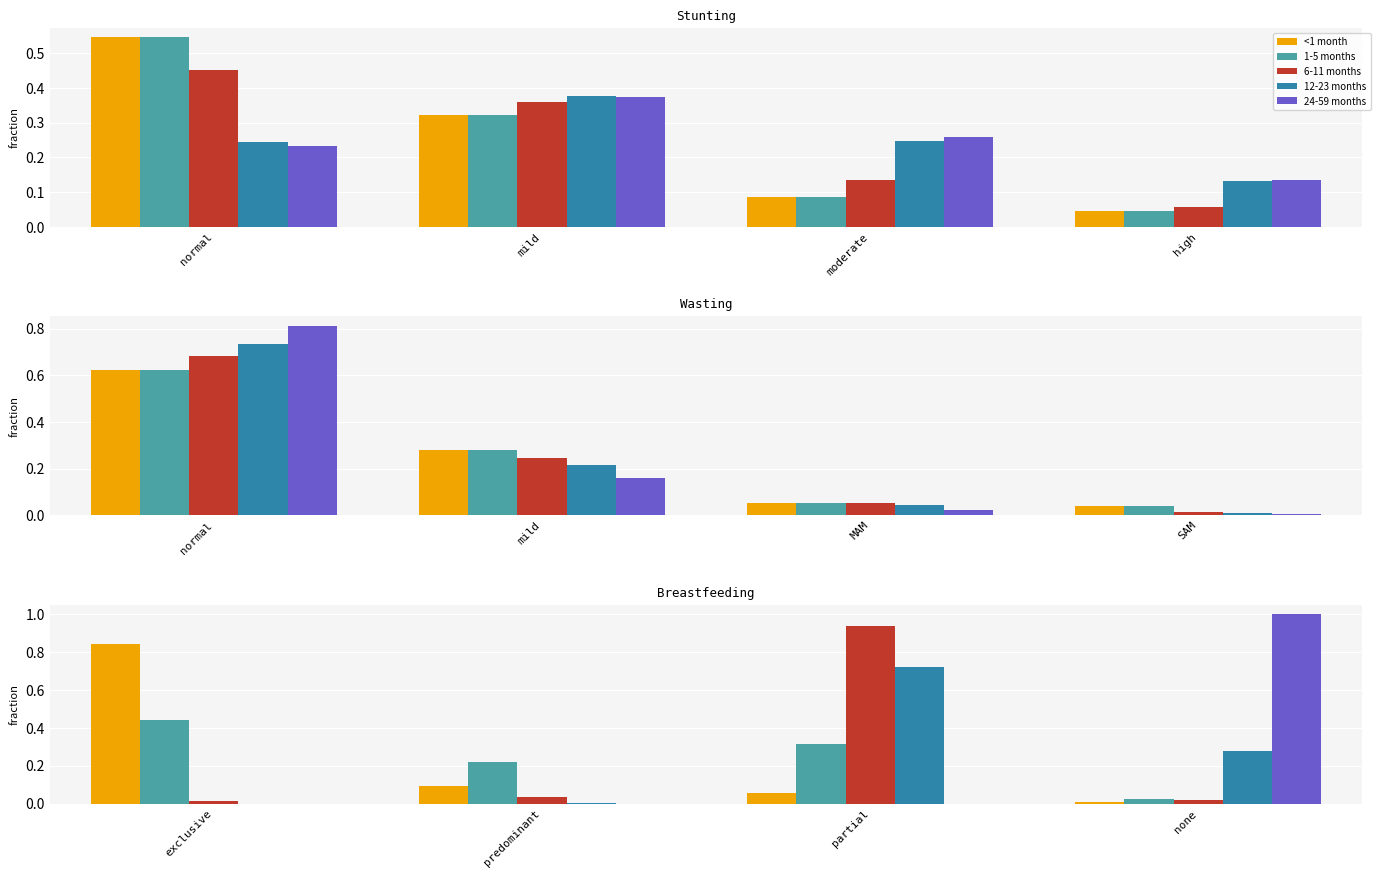

What position from the right is none?

1